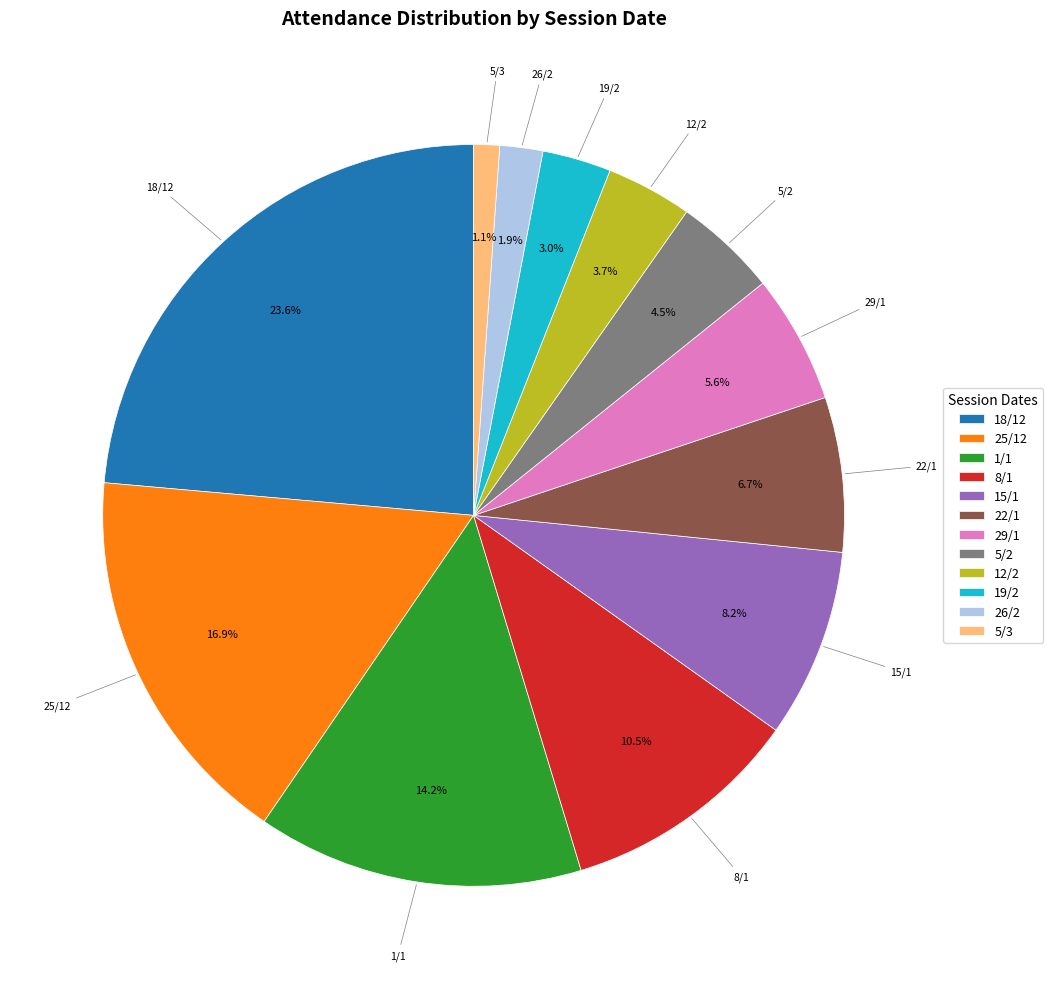

Combined, what portion of the pie is 12/2 and 5/2?

8.2%